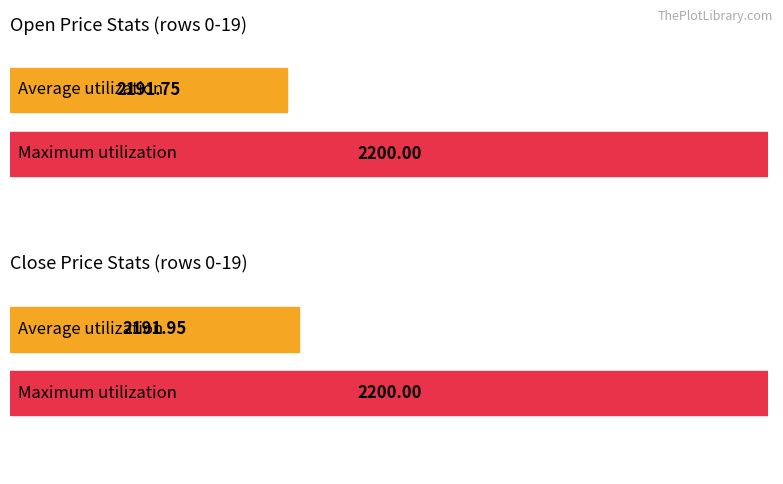

Which series has the widest spread of values?

open